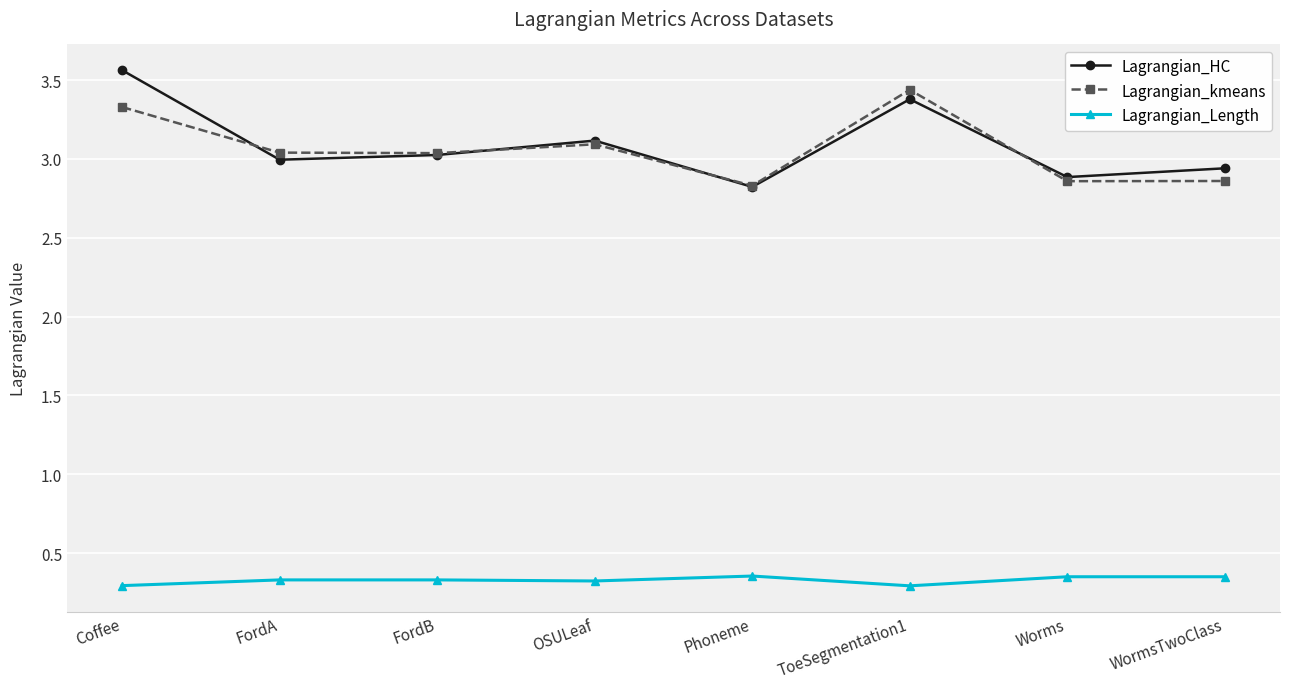

What is the total value across all series at ToeSegmentation1?

7.1